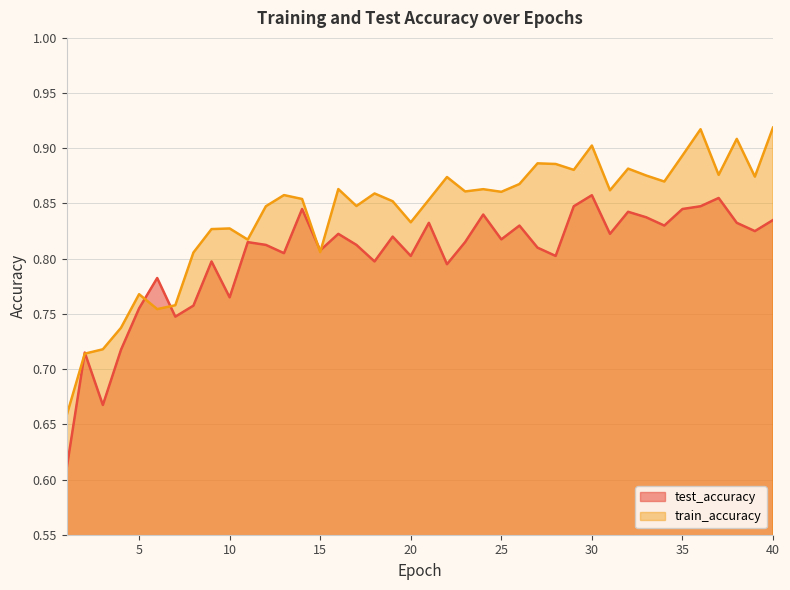

What is the difference between the maximum and minimum values in the train_accuracy series?

0.3